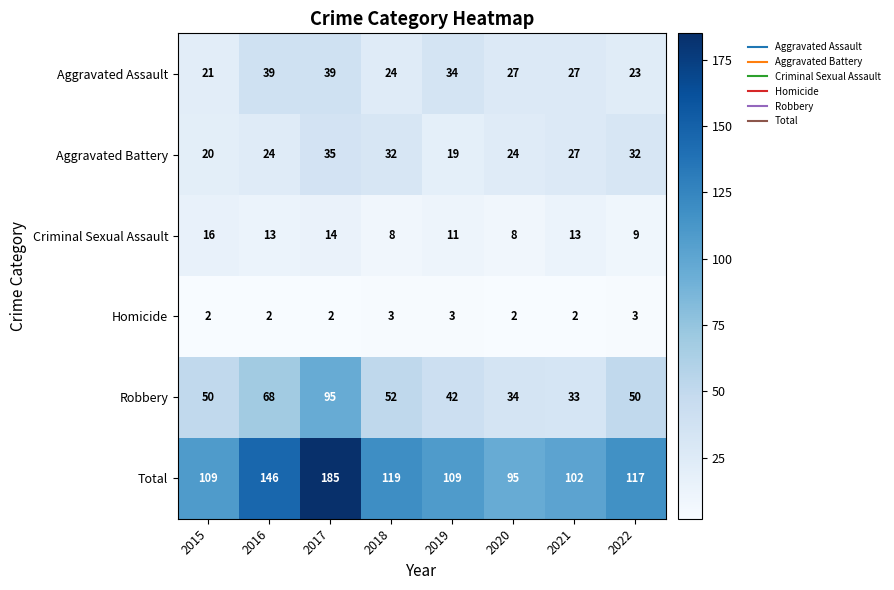

List the series in order of their peak value, highest first.

Total, Robbery, Aggravated Assault, Aggravated Battery, Criminal Sexual Assault, Homicide